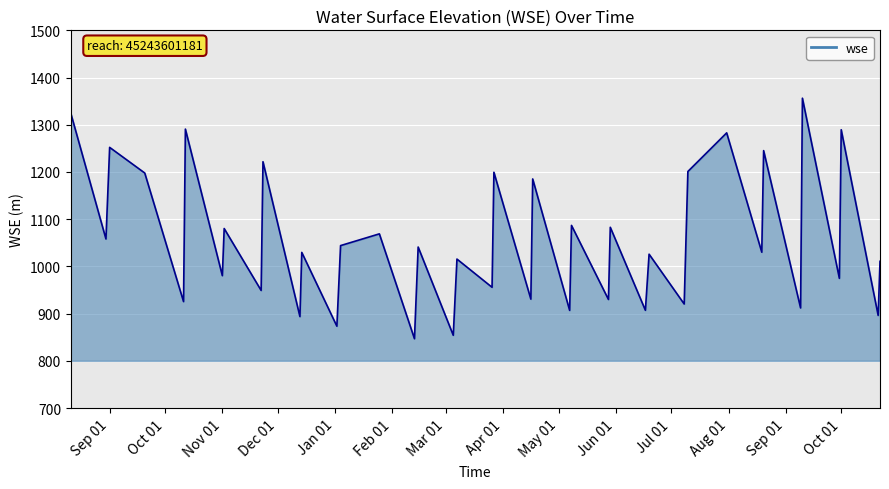

How many interior local valleys (lower than both neighbors) does the data have?

18